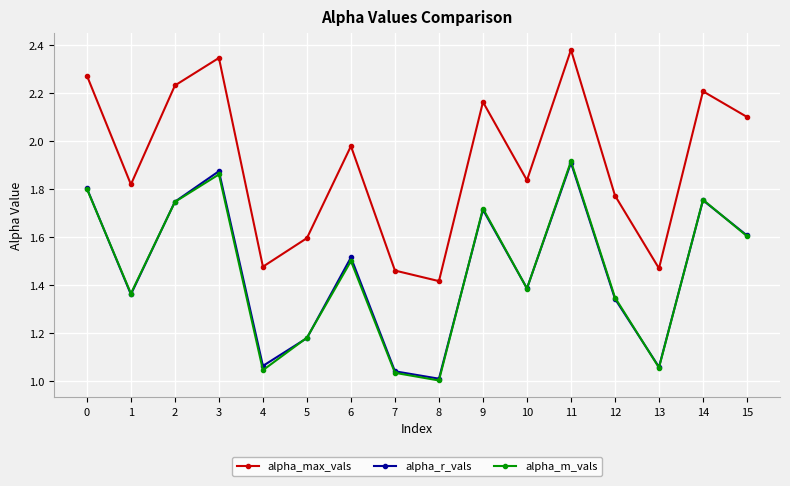

Is it true that alpha_r_vals equals 1.0 at 8?

True